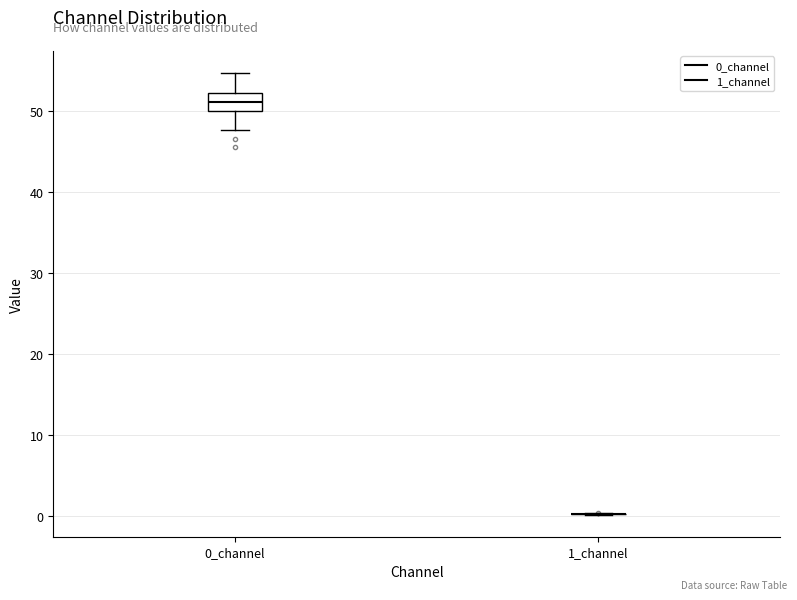

Comparing the boxes themselves (not the whiskers), which one is the tallest?

0_channel